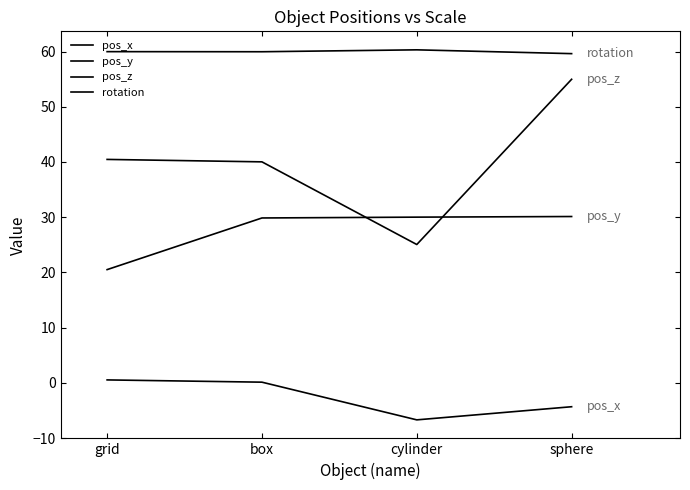

What is the average value of the rotation series?

60.0